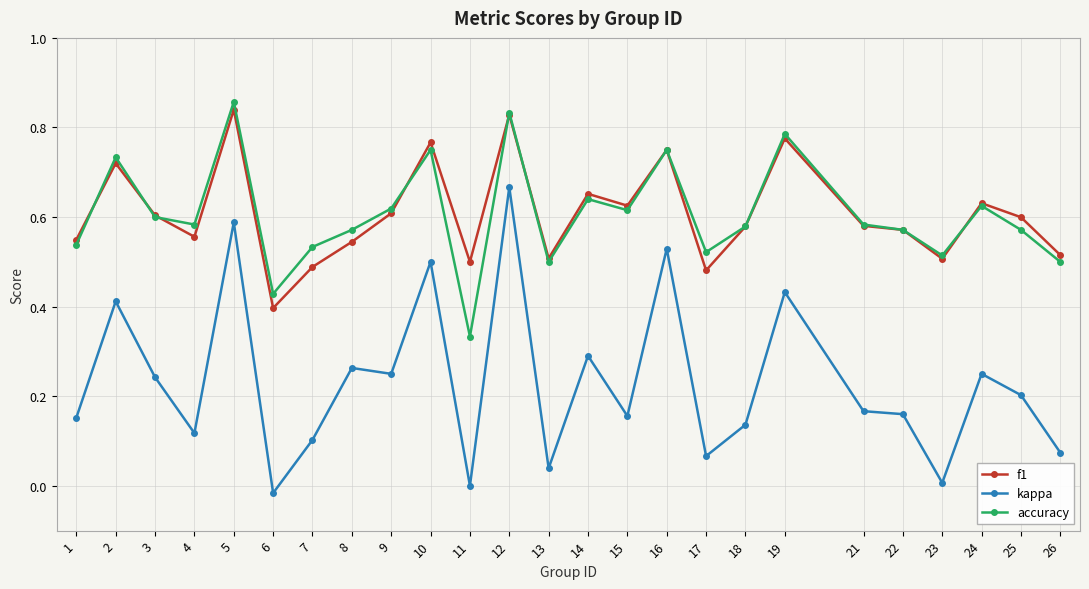

True or false: kappa and f1 intersect in this chart.

False